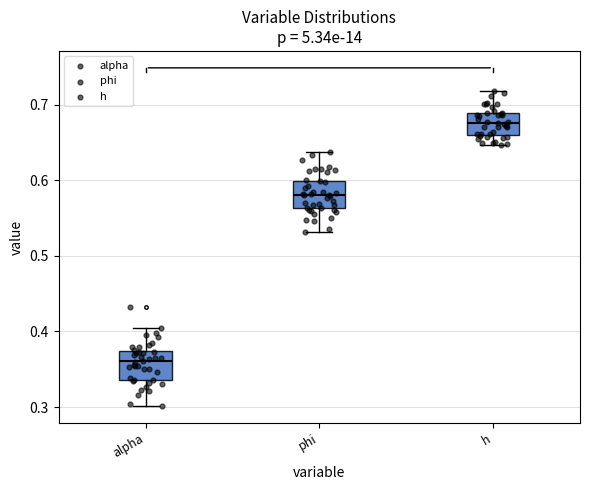

Where is the lower edge of the box for alpha on the y-axis? The values are not printed on the chart, so give them approximately, as read against the axis.

0.34